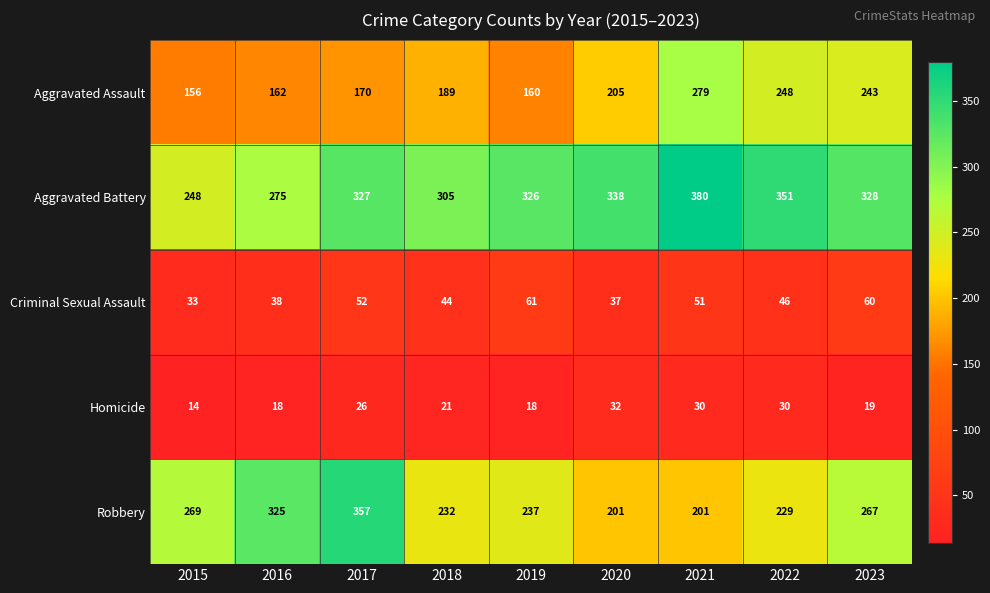

What is the approximate value of Aggravated Battery at 2017?

327